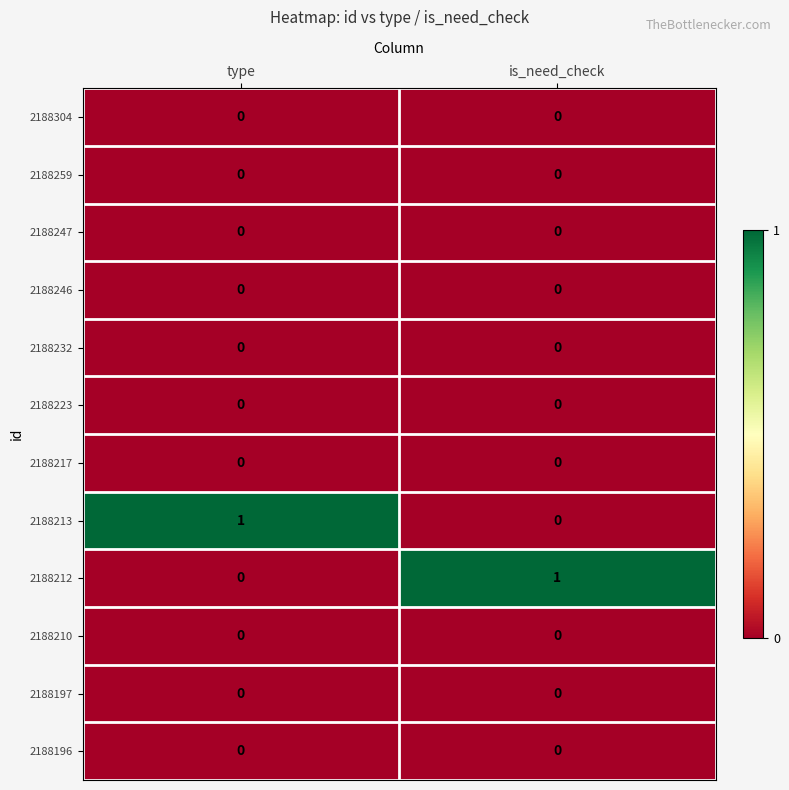

Is the value of 2188212 at is_need_check greater than the value of 2188247 at is_need_check?

Yes